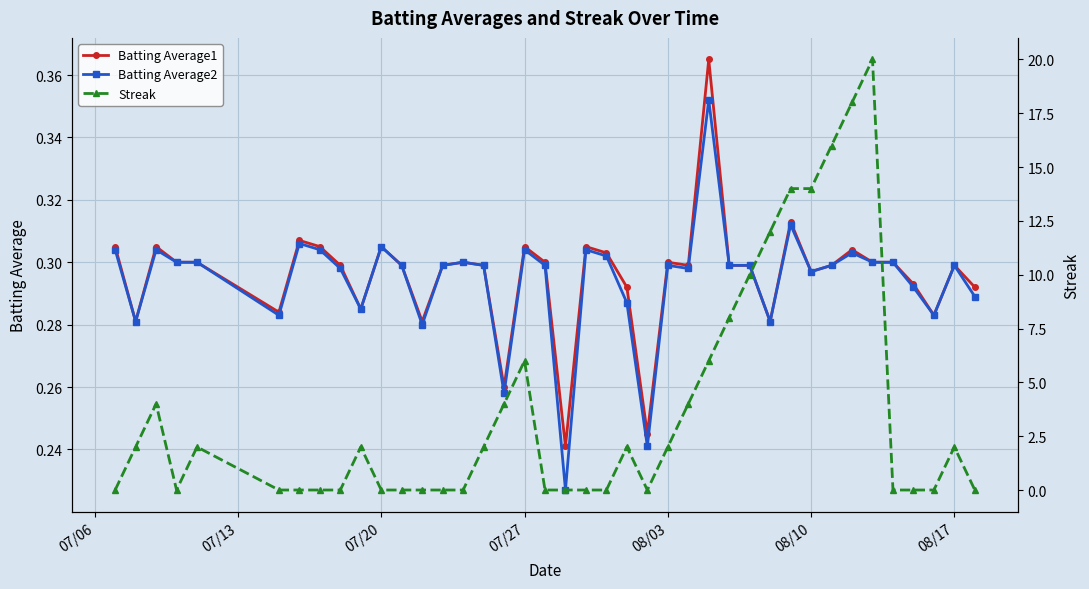

Count the Batting Average2 values in the range 0 to 1.

40